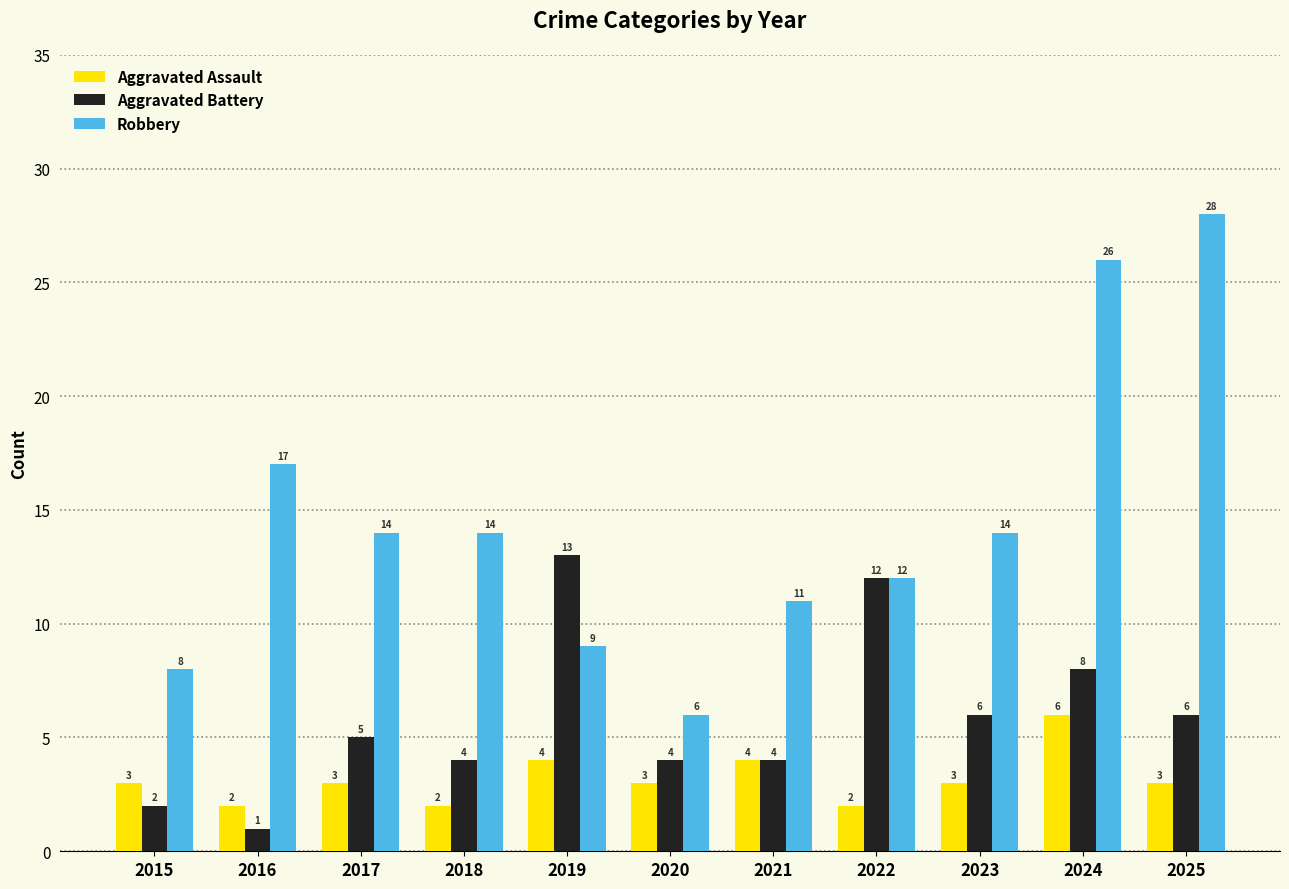

Which category has the highest value in the Aggravated Assault series?

2024